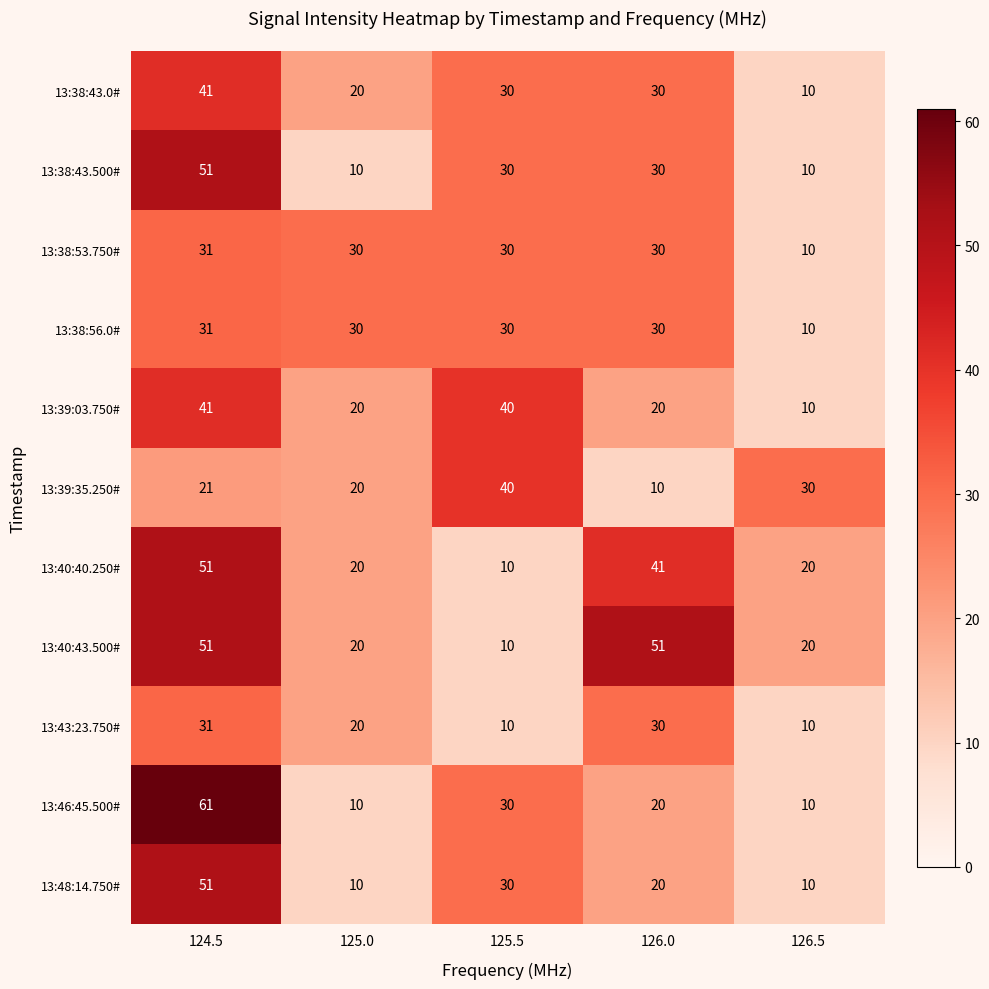

At which label does 13:39:35.250# reach its peak?

125.5